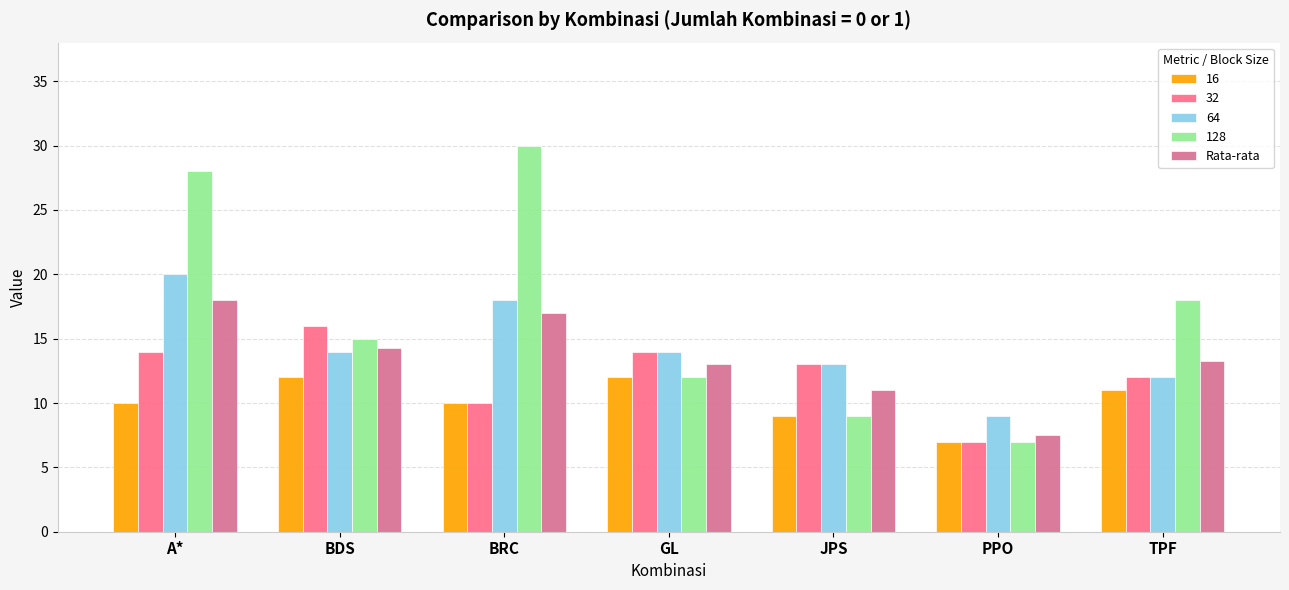

What position from the right is GL?

4